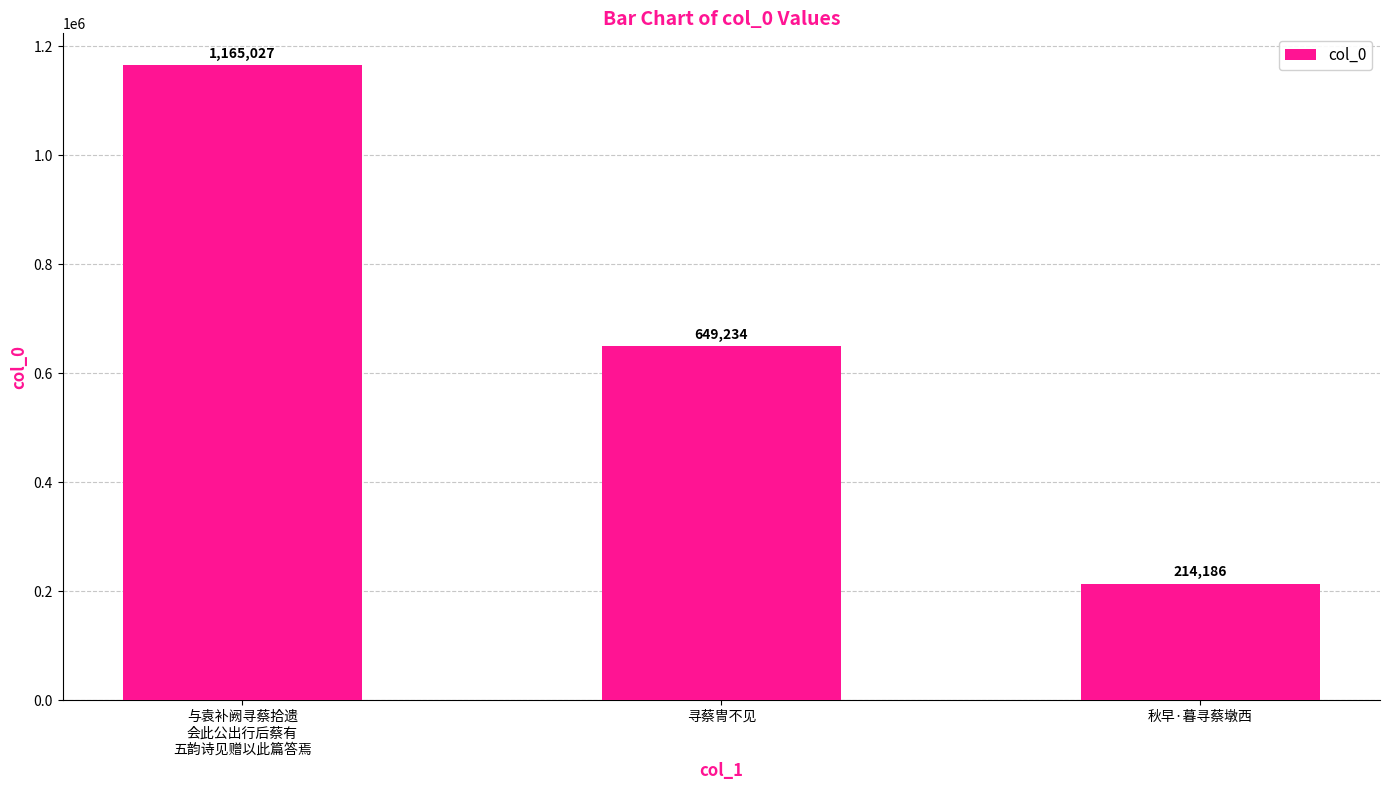

Reading right to left, what are all the values shown in this chart?

秋早·暮寻蔡墩西=214186	寻蔡冑不见=649234	与袁补阙寻蔡拾遗
会此公出行后蔡有
五韵诗见赠以此篇答焉=1165027